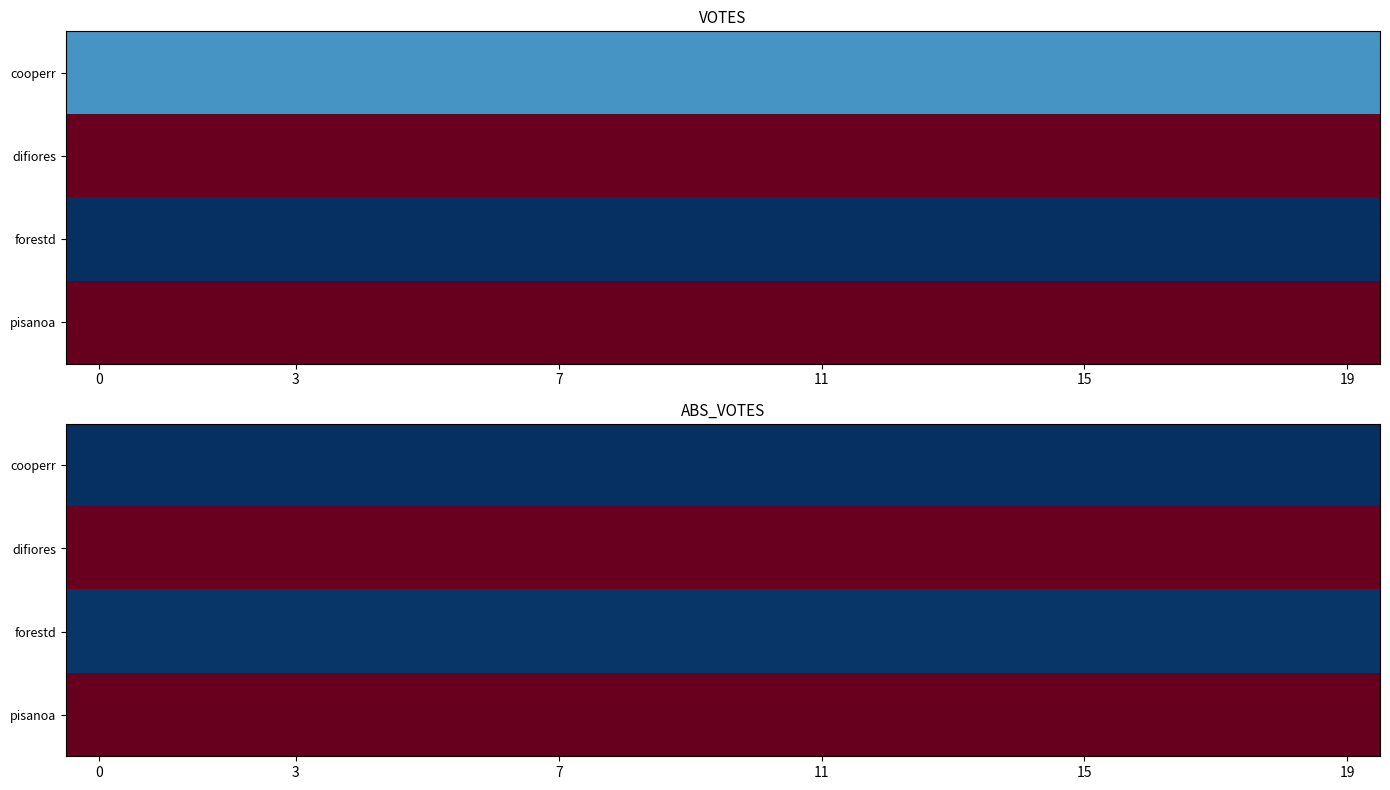

What is the spread (max minus min) of values at 6?

4171